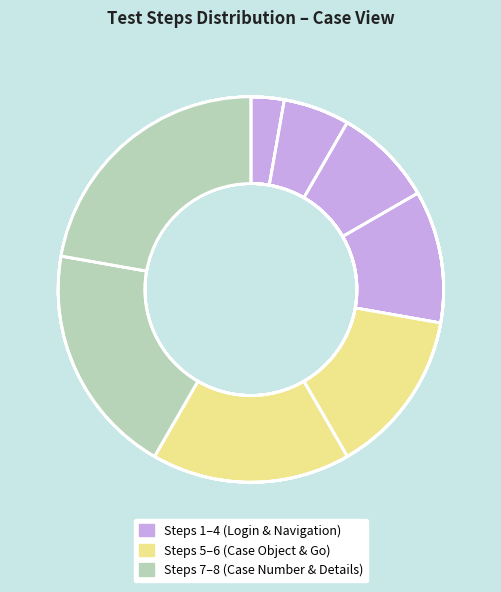

To the nearest percent, what is the combined percentage of Click on Case Object and Click on Case Details Tab?

36%